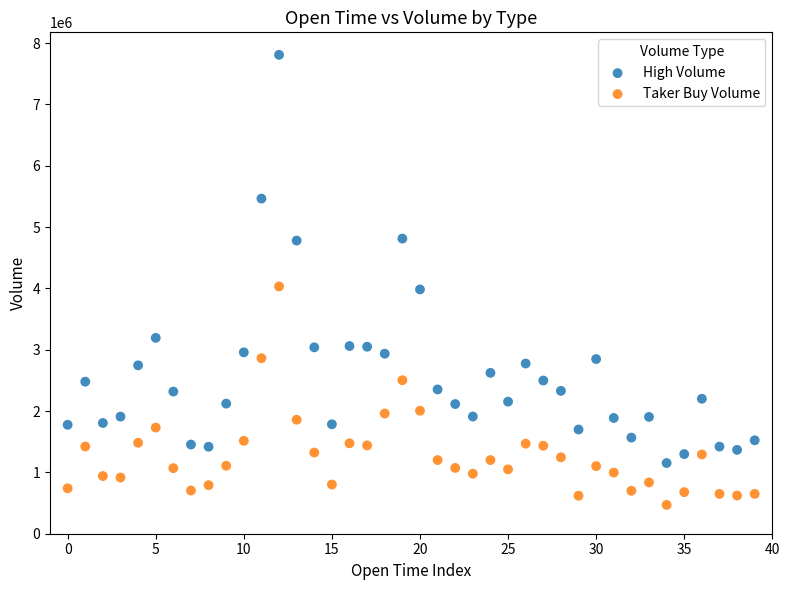

Which series contains the highest Y value?

High Volume